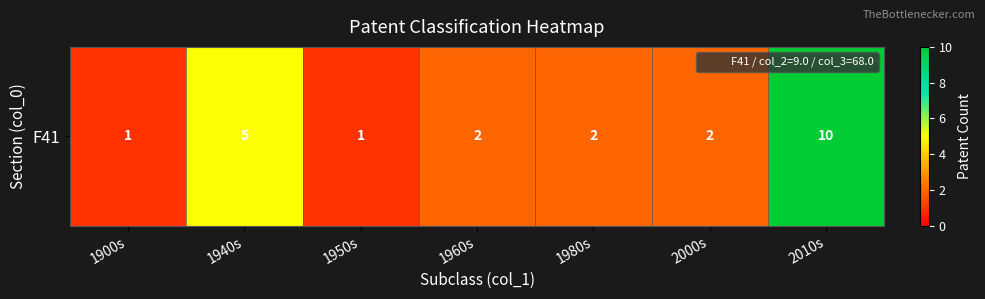

What value does the data have at 1900s?

1